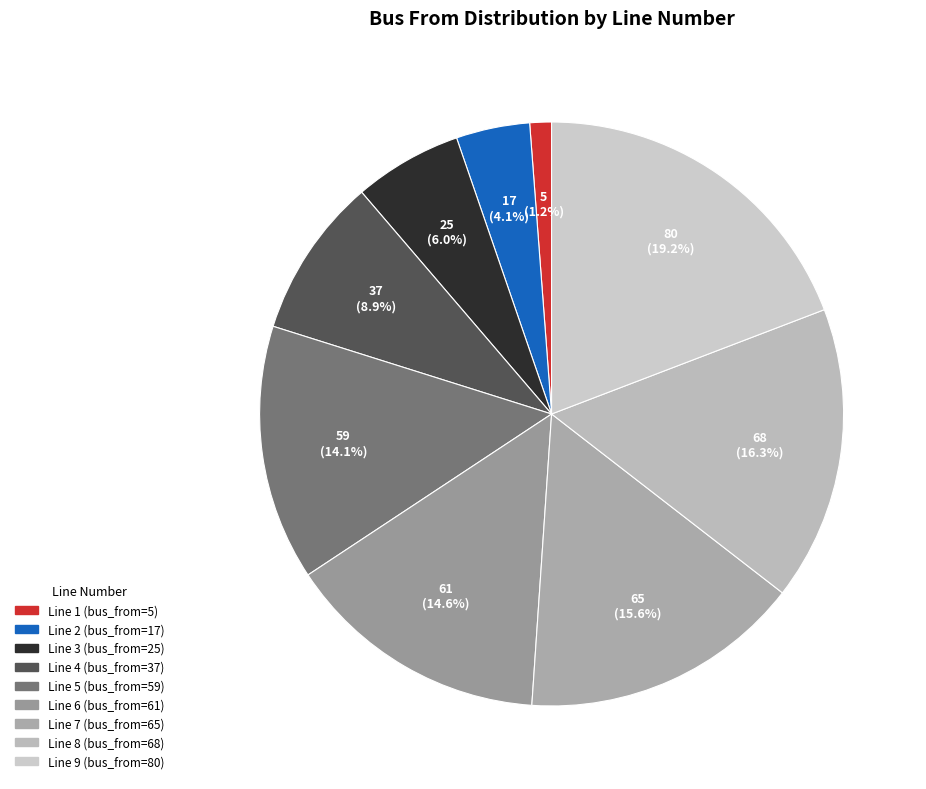

Count the number of slices in the pie.

9